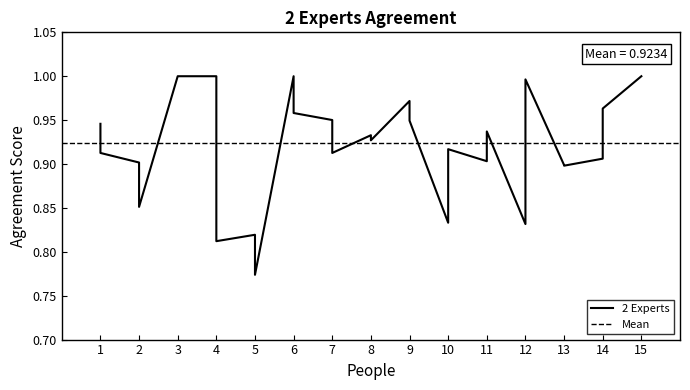

The value at 11 is 0.9. True or false?

True